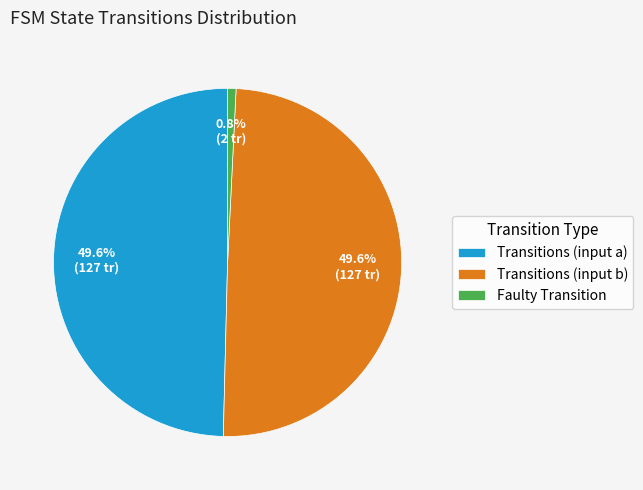

What is the smallest slice in the pie chart?

Faulty Transition